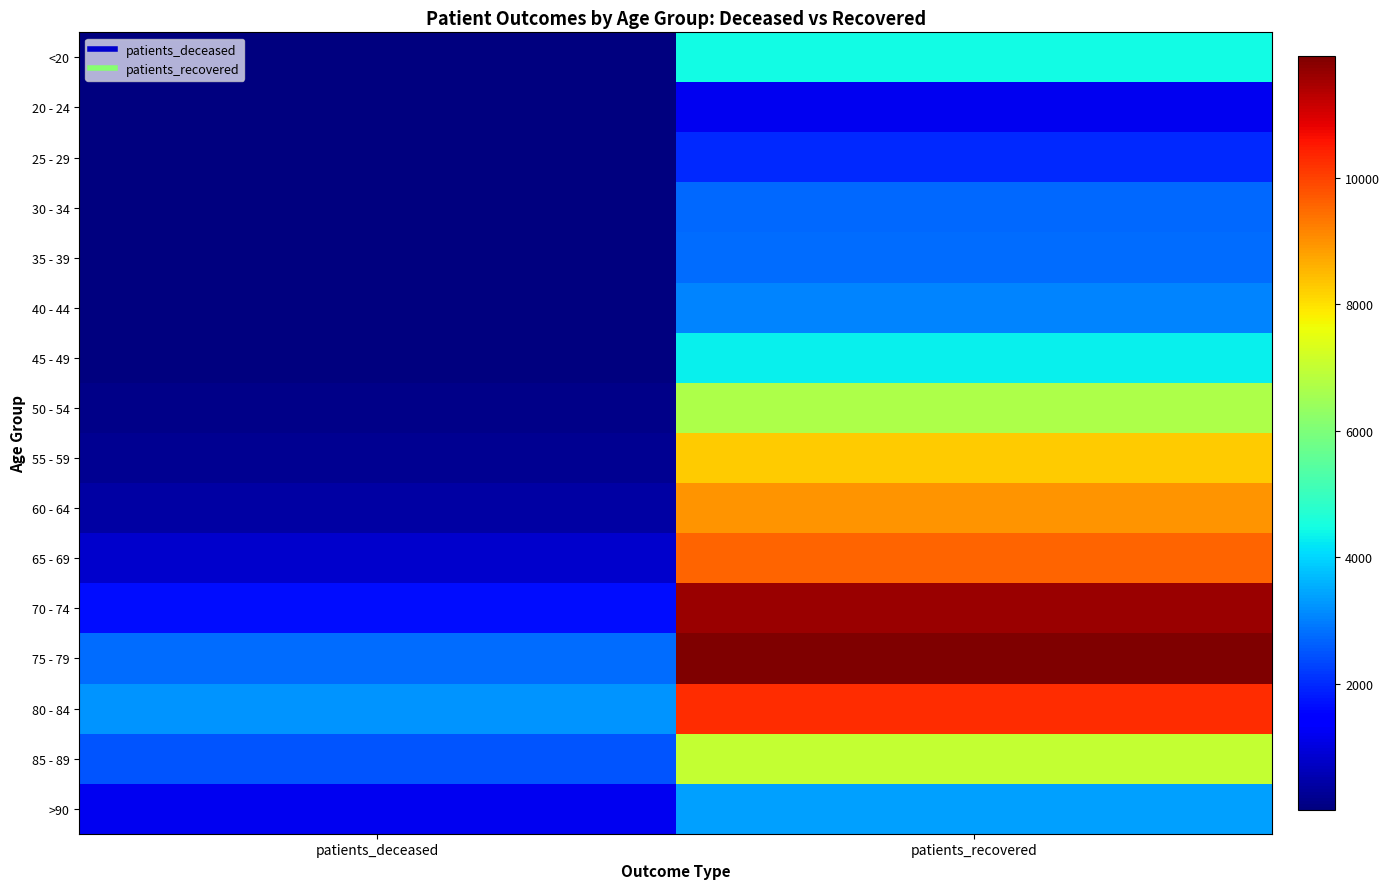

How many data points does each series have?

2